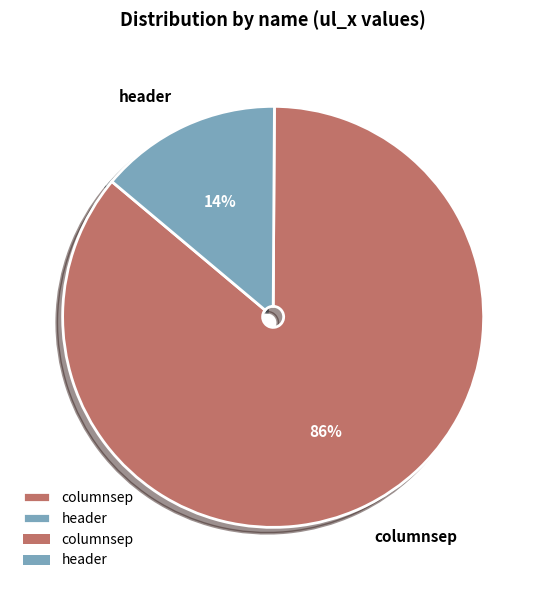

To the nearest percent, what portion does columnsep represent?

86%